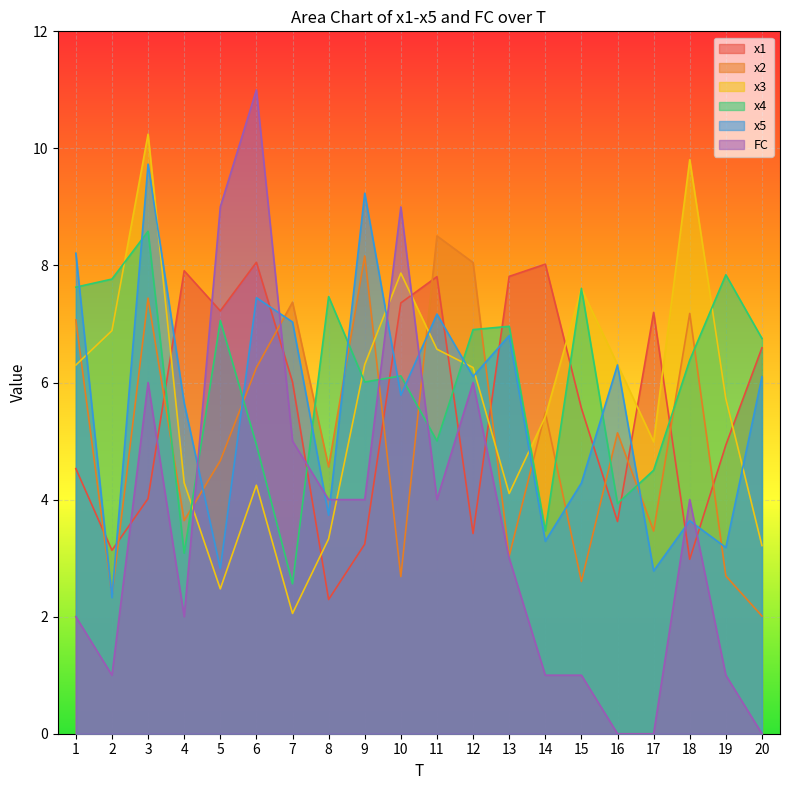

Between 2 and 6, which series saw the biggest shift?

FC